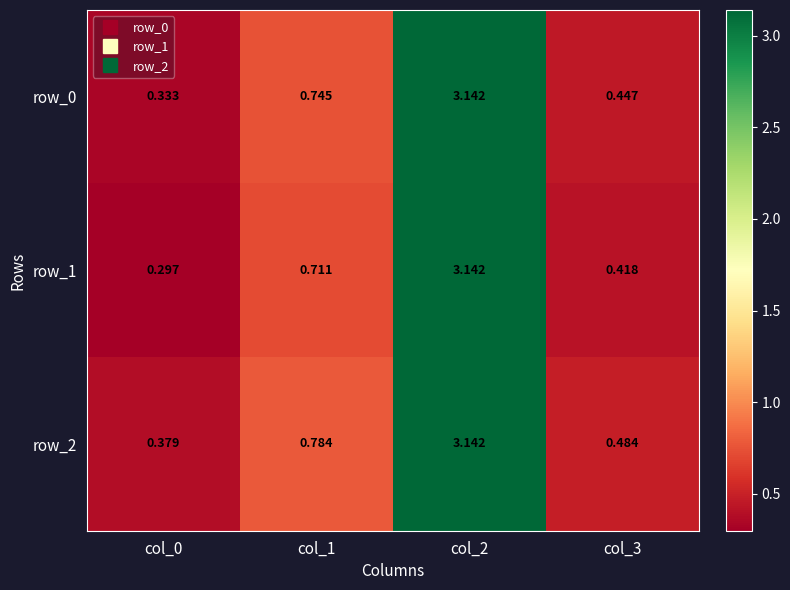

Is the value of row_0 at col_0 greater than the value of row_1 at col_2?

No